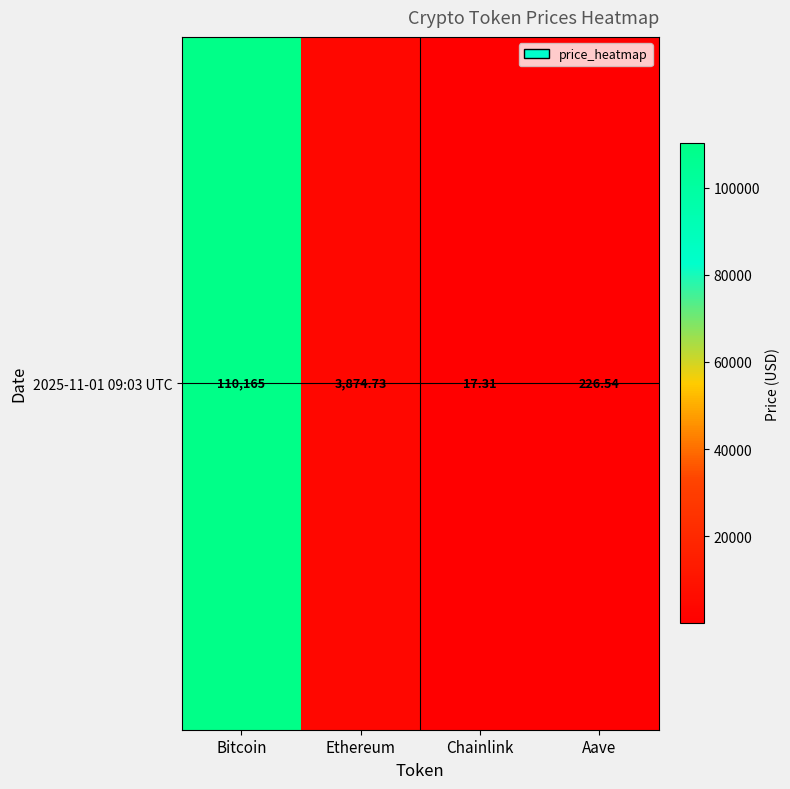

Count the number of categories in the chart.

4